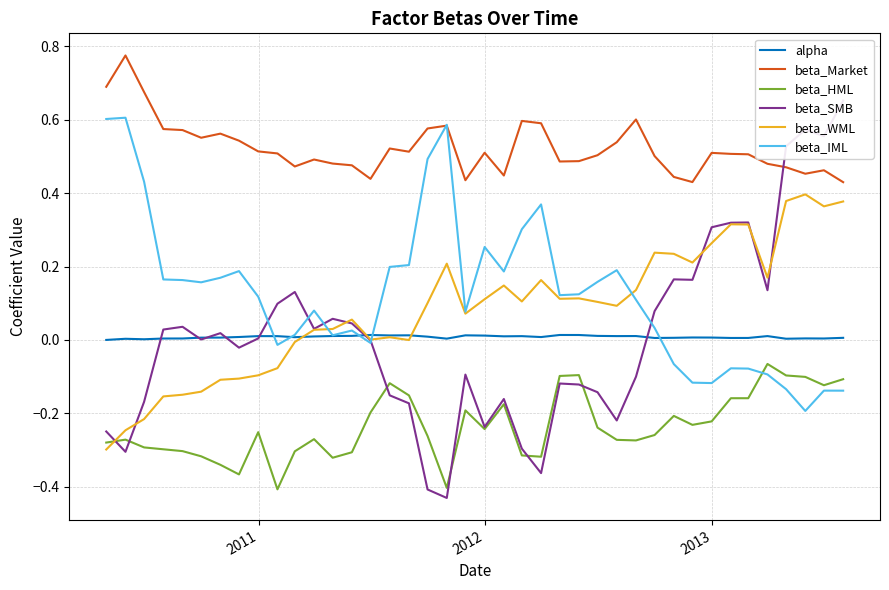

True or false: beta_Market and alpha cross at least once.

False